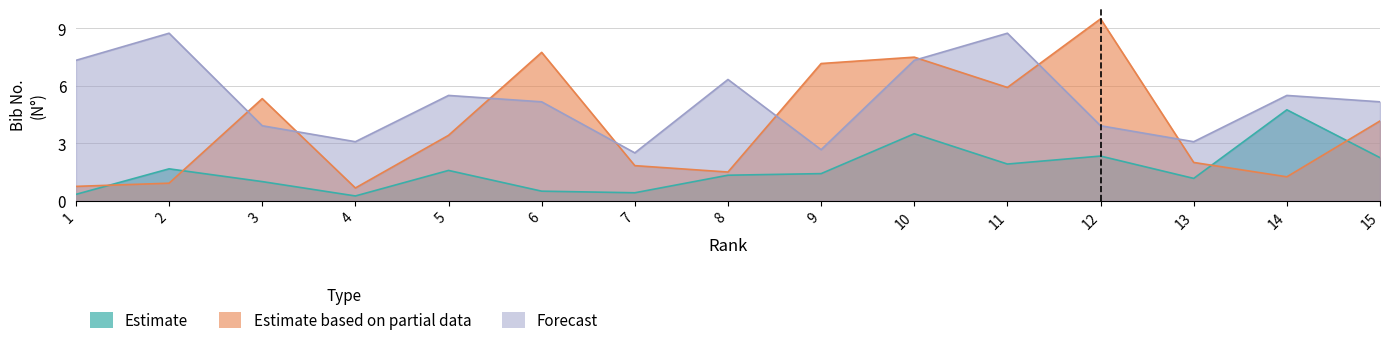

What is the highest value of the Estimate series?

4.8